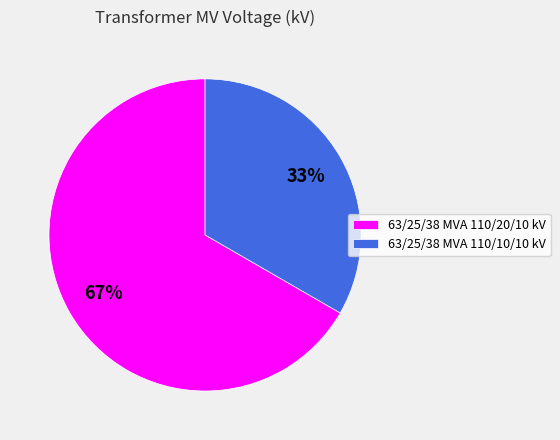

To the nearest percent, what portion does 63/25/38 MVA 110/10/10 kV represent?

33%